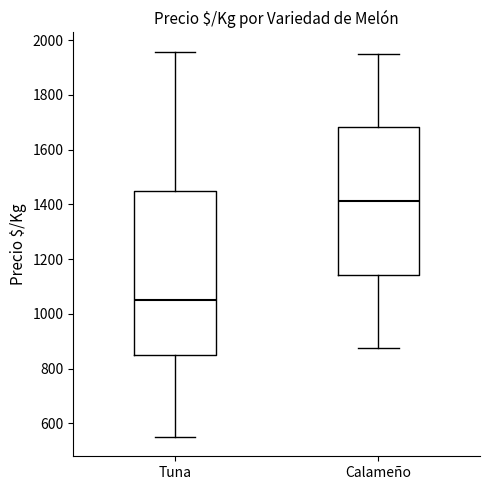

Which box has the highest median line?

Calameño